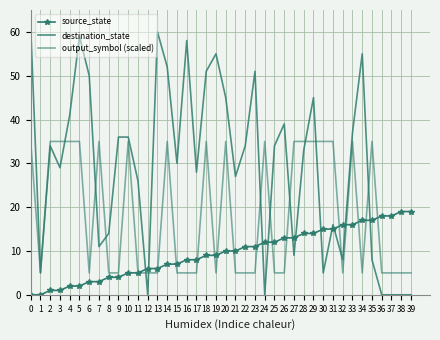

What is the difference between the highest and lowest values at 16?

53